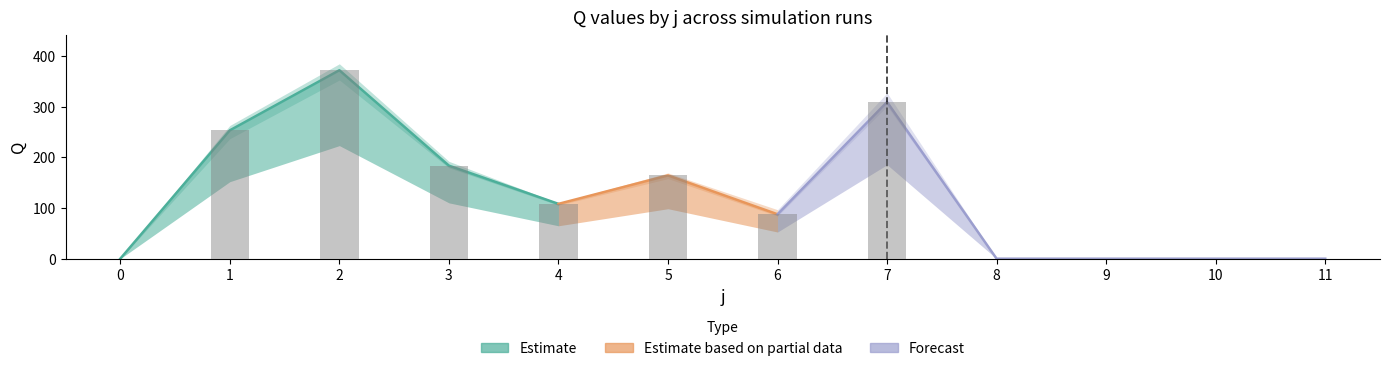

Rank the categories by s2 value from highest to lowest.

2, 7, 1, 3, 5, 4, 6, 0, 8, 9, 10, 11